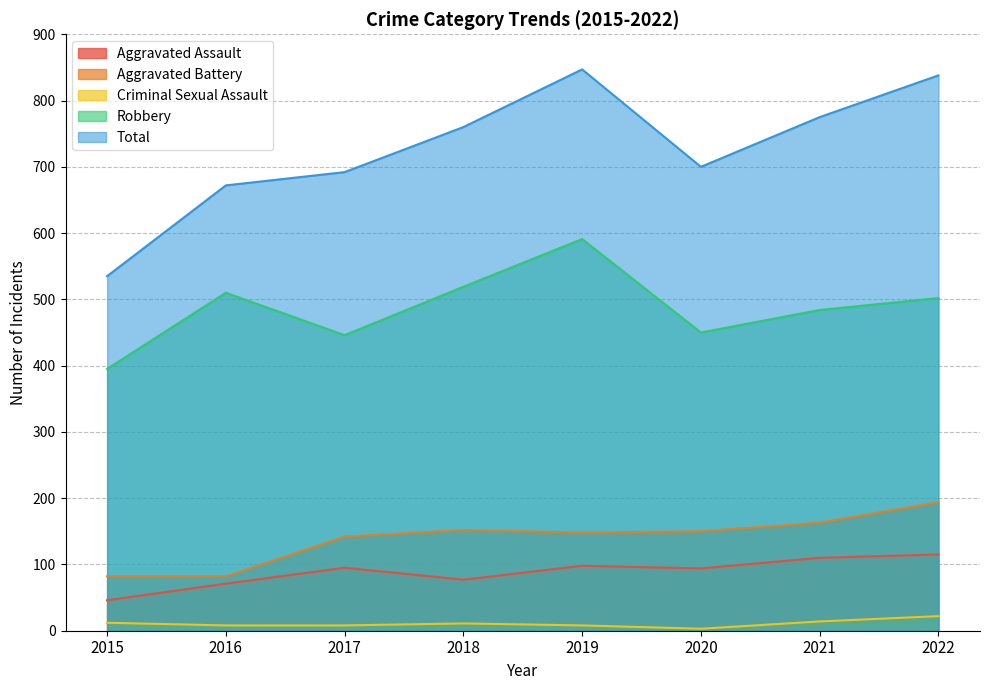

How many lines are shown in the chart?

5